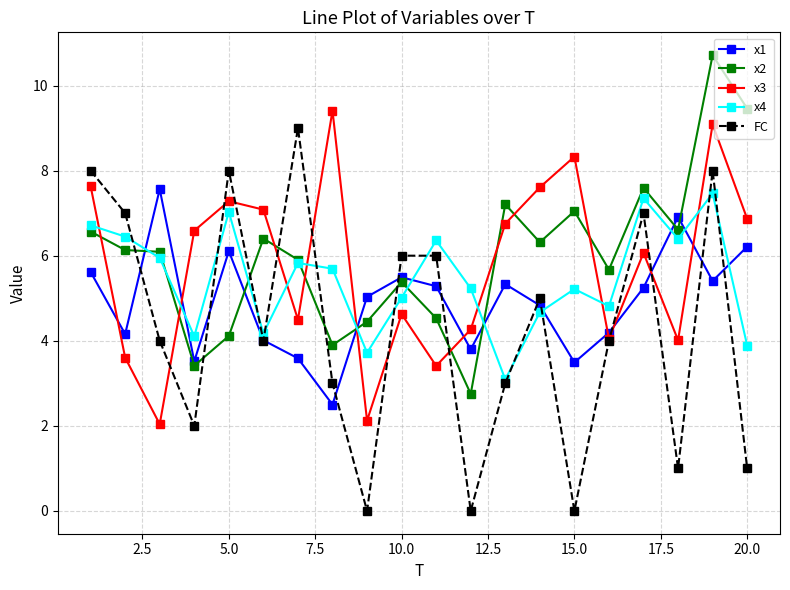

How many series are shown in this chart?

5